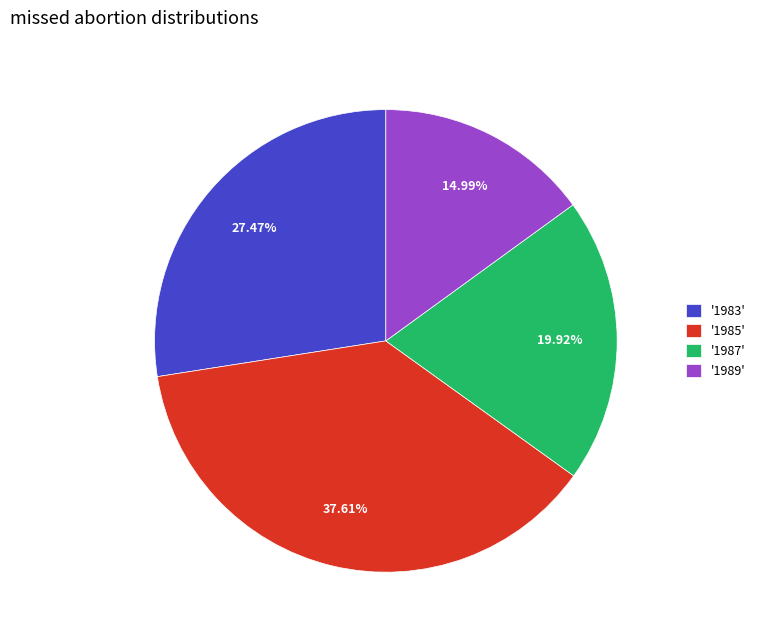

How many slices are in this pie chart?

4